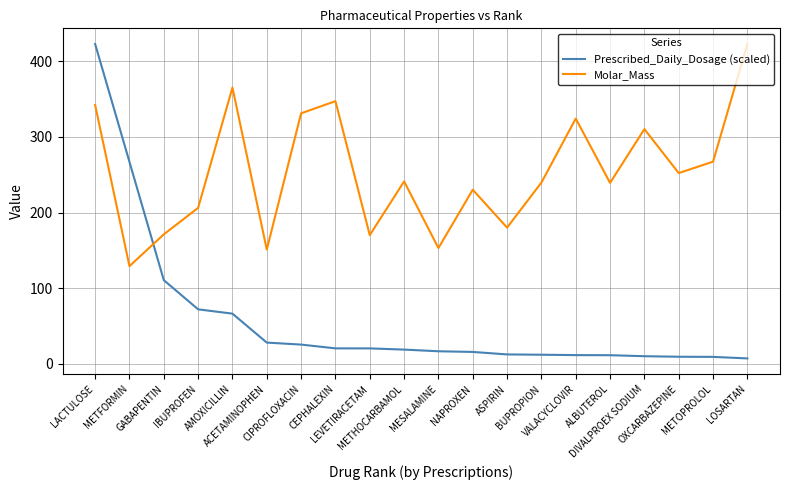

What is the difference between the maximum and minimum values in the Molar_Mass series?

293.8